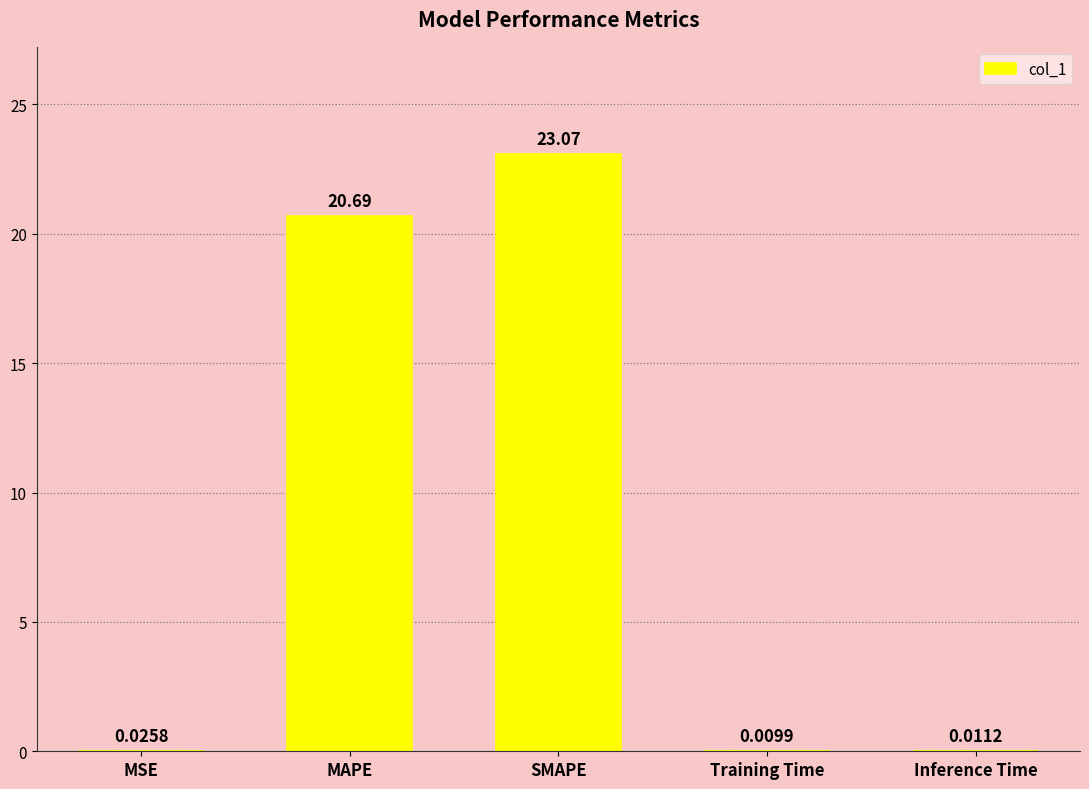

Are the bars horizontal?

No